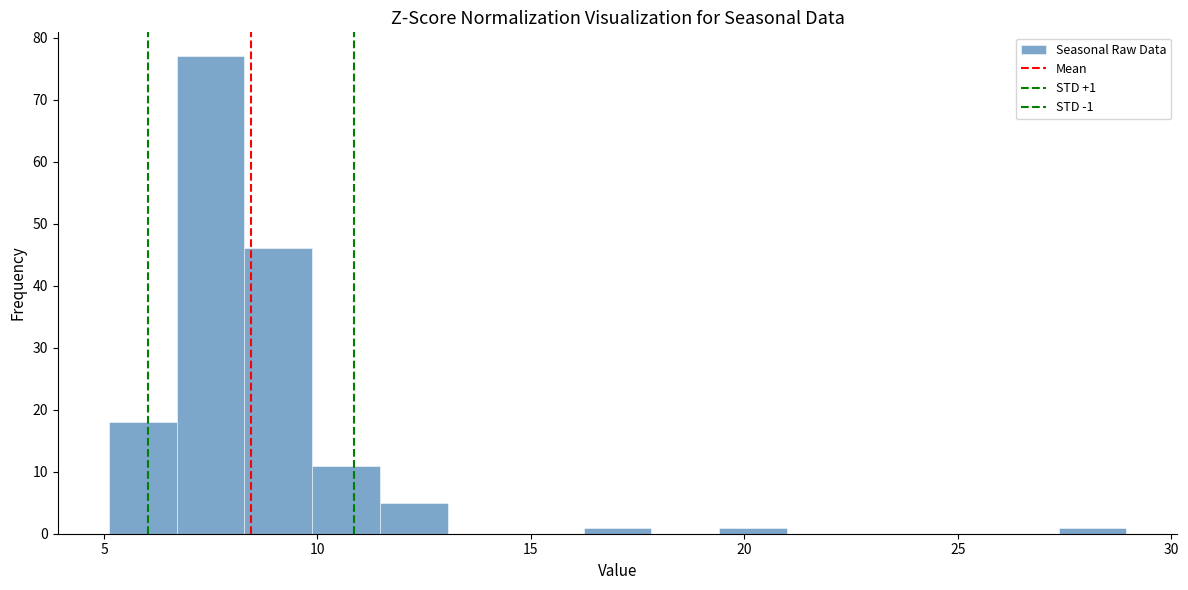

Around what value on the x-axis is the tallest bar? Give the approximate position of its centre, as read against the axis.

7.5